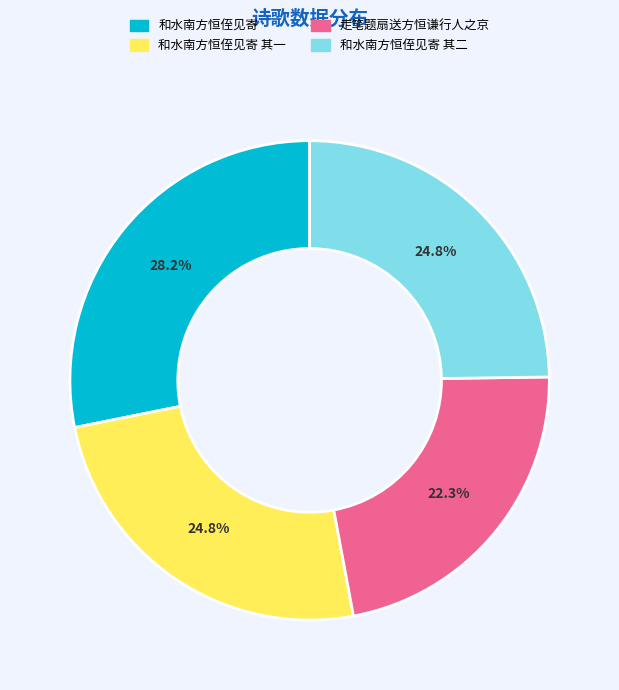

Count the number of slices in the pie.

4